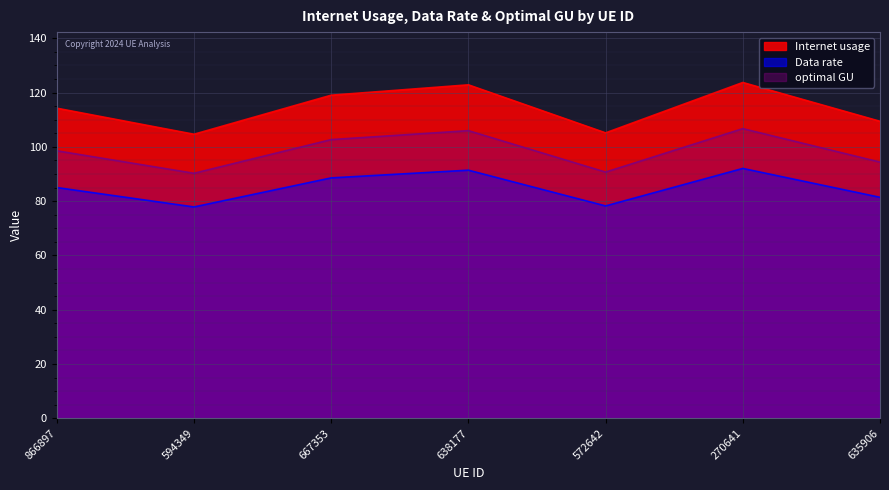

What is the difference between the highest and lowest values at 594349?

26.8